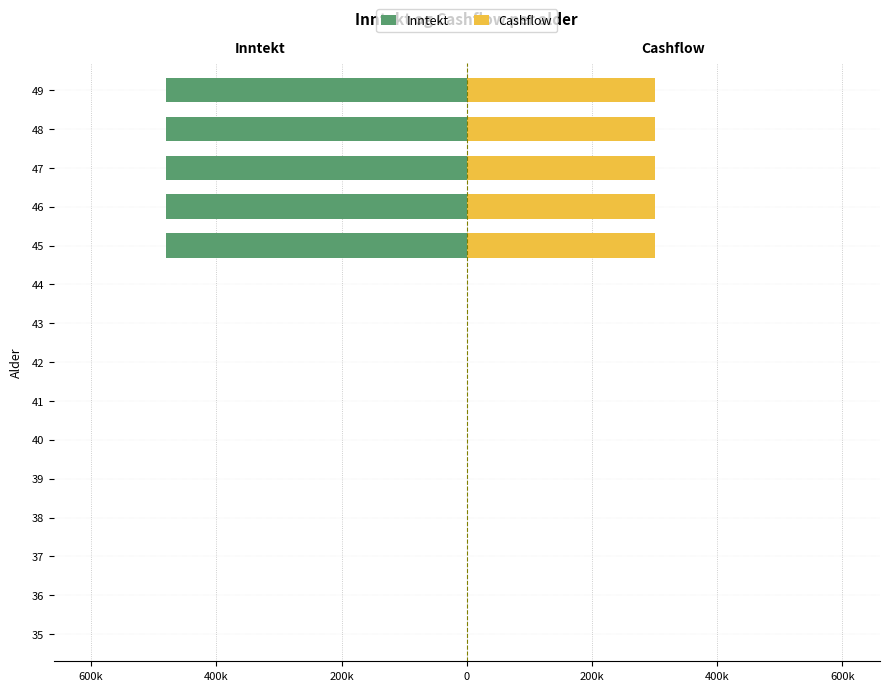

What is the average value of the Cashflow series?

100000